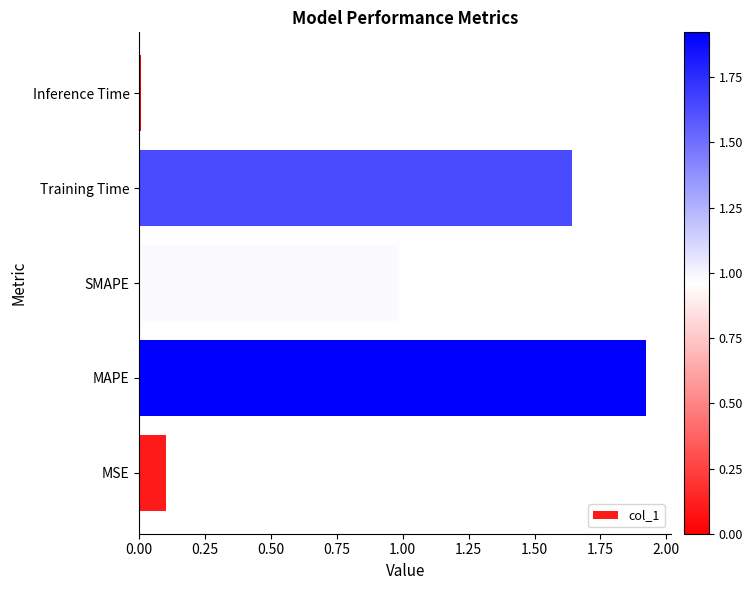

How many categories are shown in the chart?

5